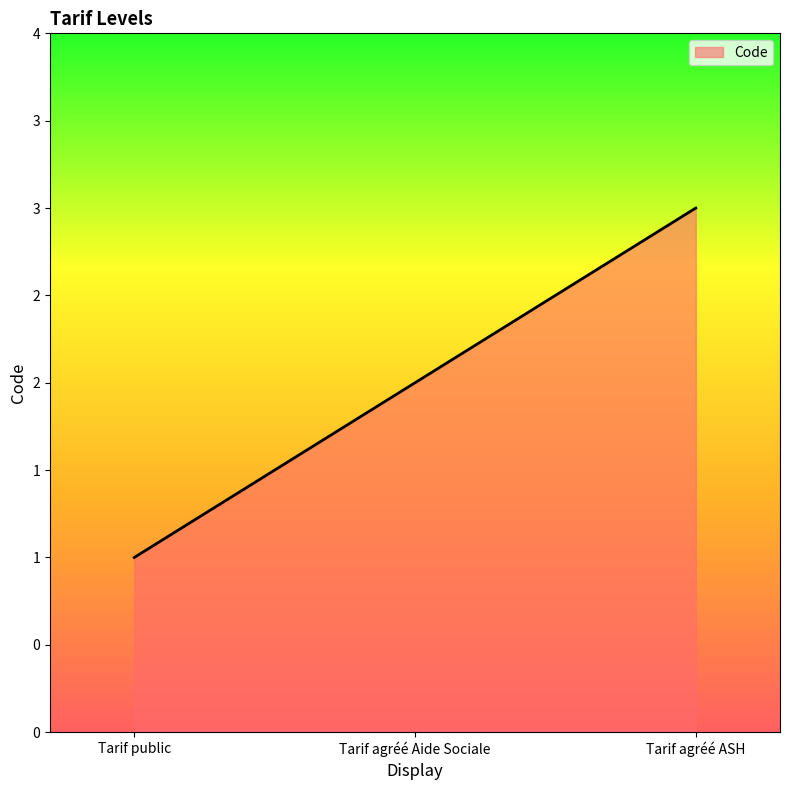

Is this an area chart (filled region under the line)?

Yes